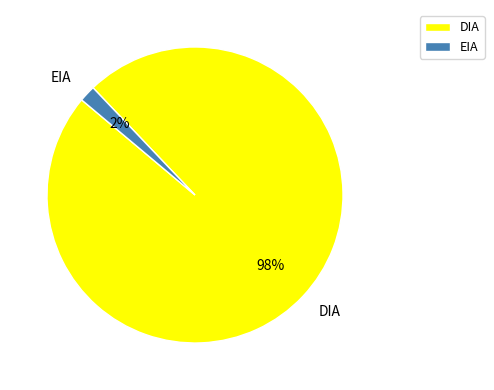

To the nearest percent, what is the combined percentage of EIA and DIA?

100%